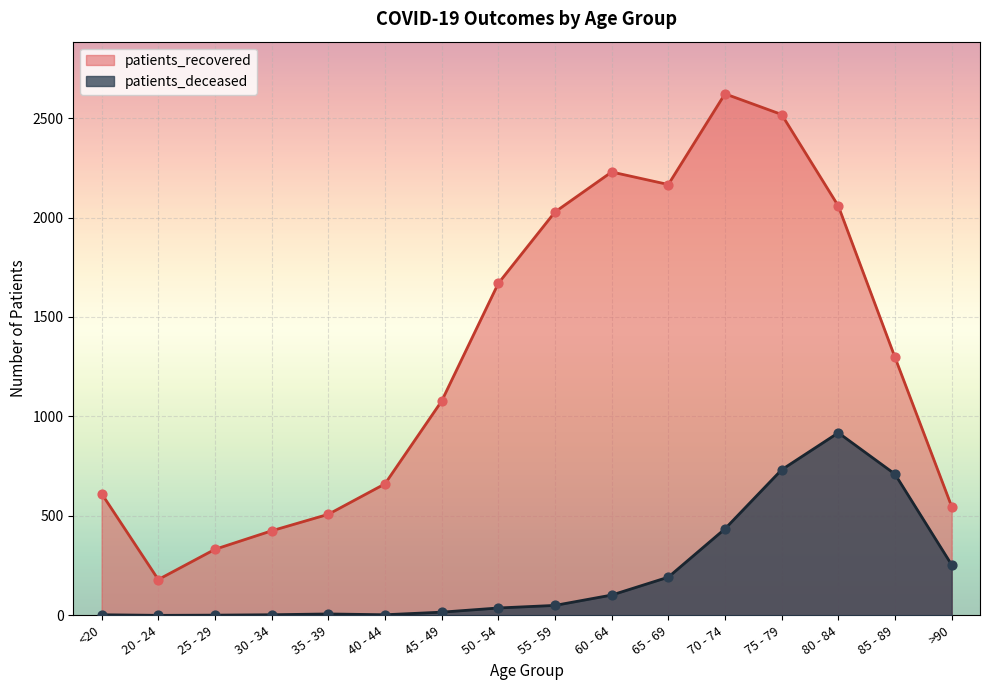

Which series has the largest total across all categories?

patients_recovered